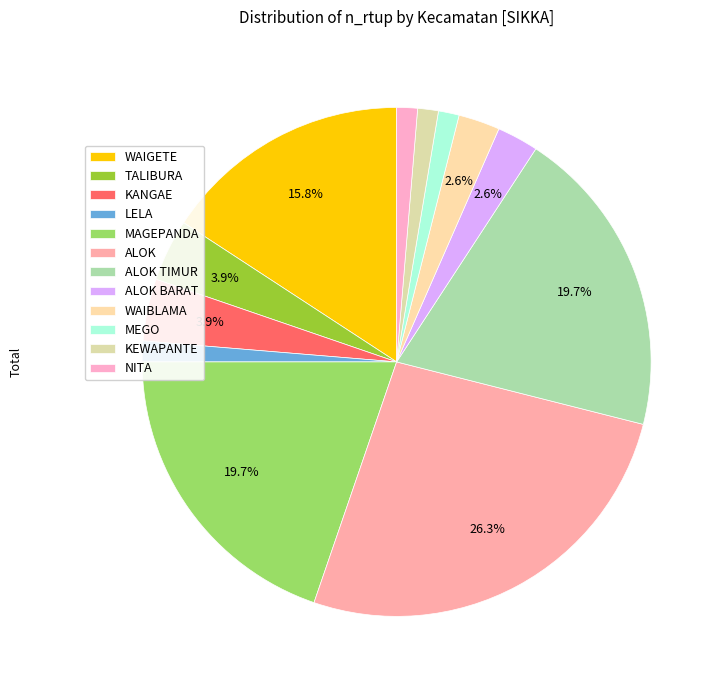

How many slices are in this pie chart?

12